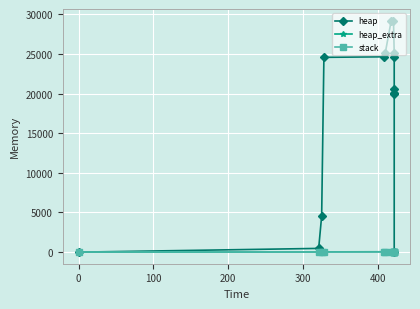

List the series in order of their peak value, lowest first.

stack, heap_extra, heap